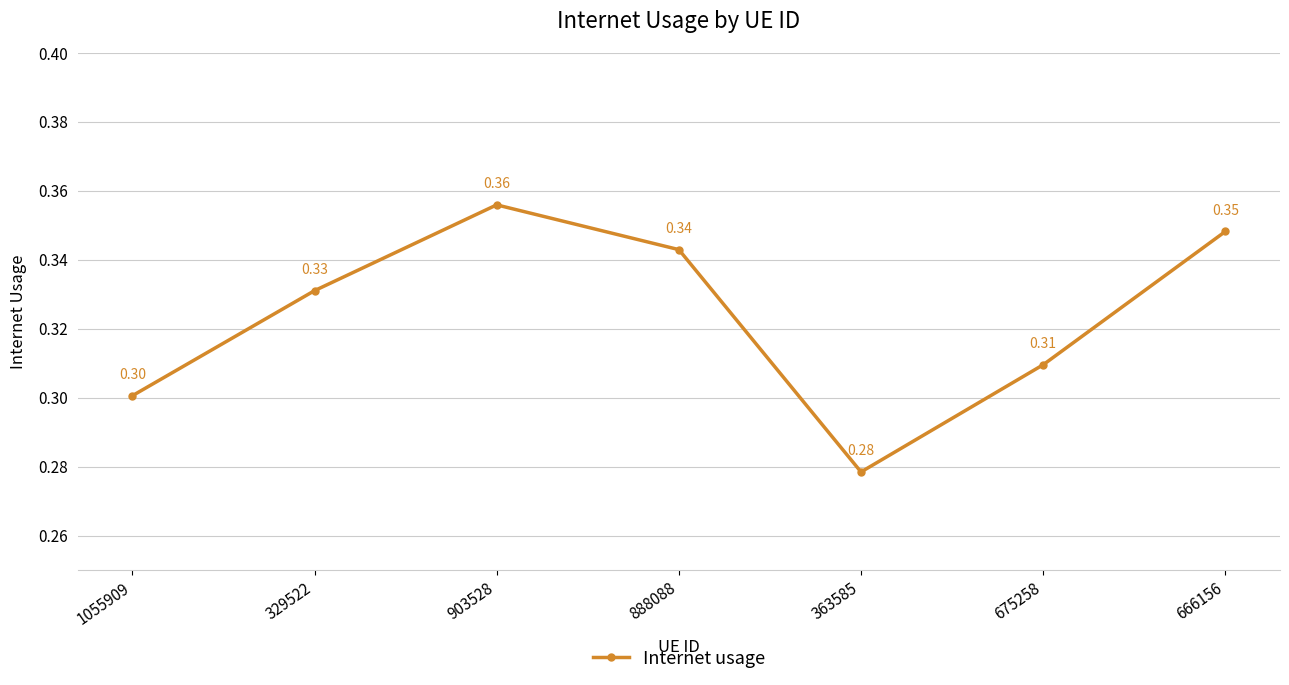

What is the sum of all values?

2.3